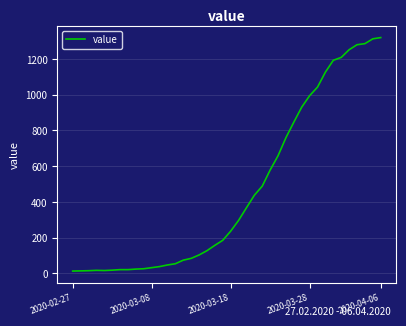

What is the maximum value shown in the chart?

1319